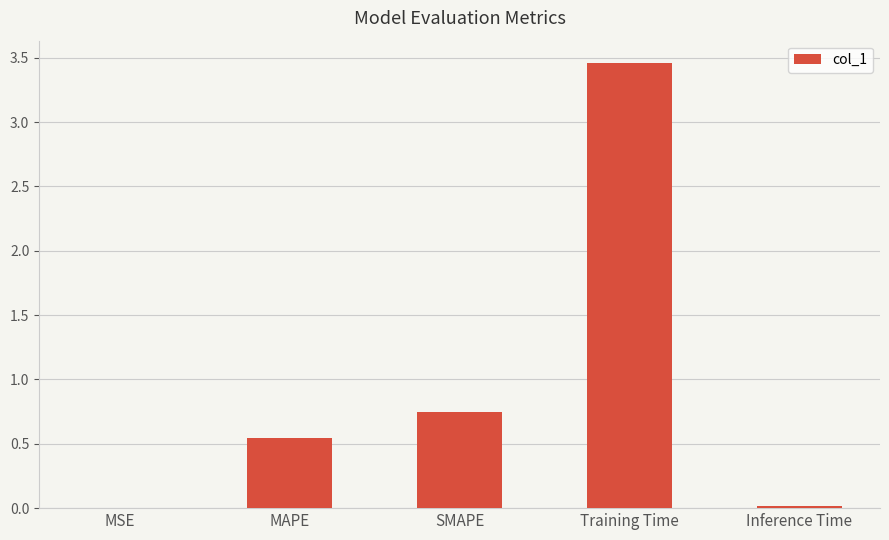

Which label corresponds to the largest value in the chart?

Training Time